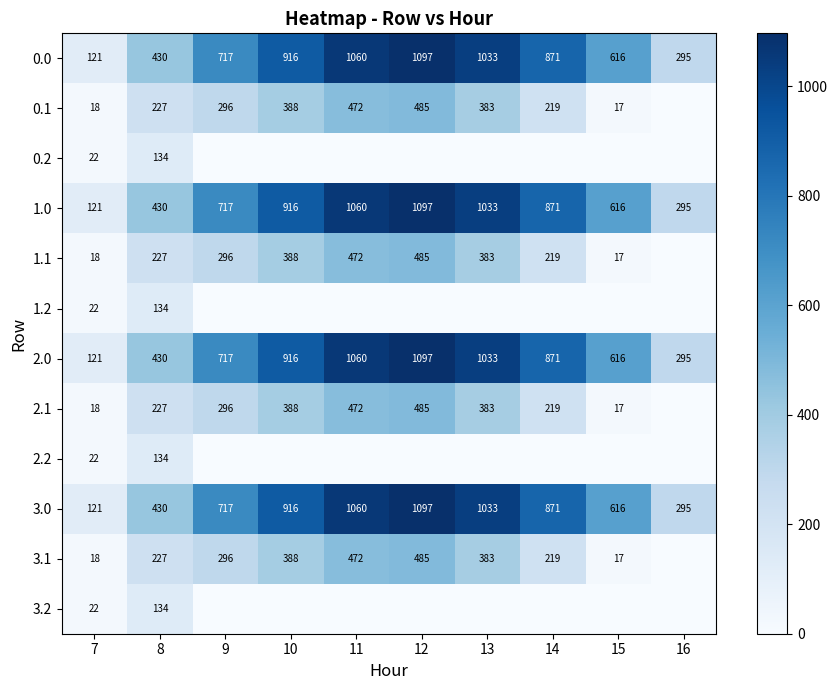

At which label is 0.0 closest to 609?

15